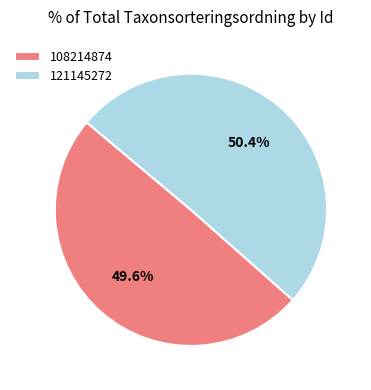

What is the majority slice?

121145272